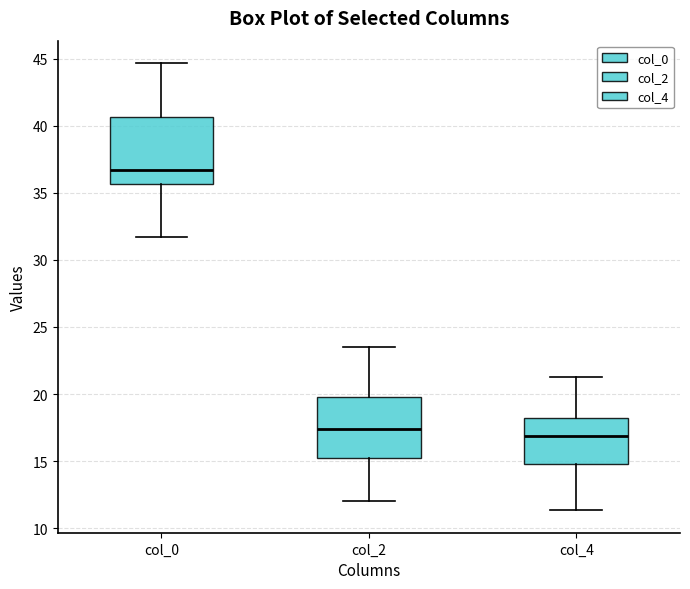

Where is the upper edge of the box for col_4 on the y-axis? The values are not printed on the chart, so give them approximately, as read against the axis.

18.5